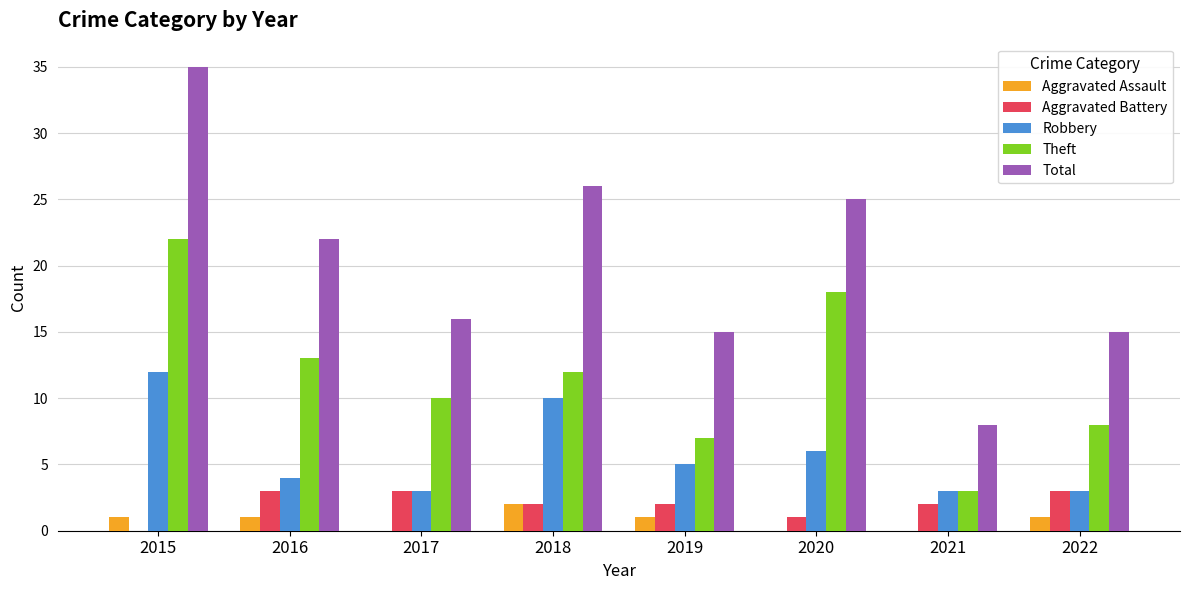

Count the Aggravated Battery values in the range 2 to 3.

6